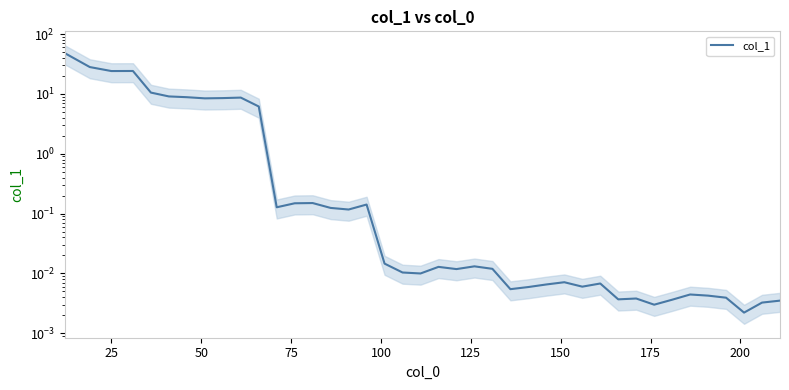

Does the chart display data point markers on the line(s)?

No